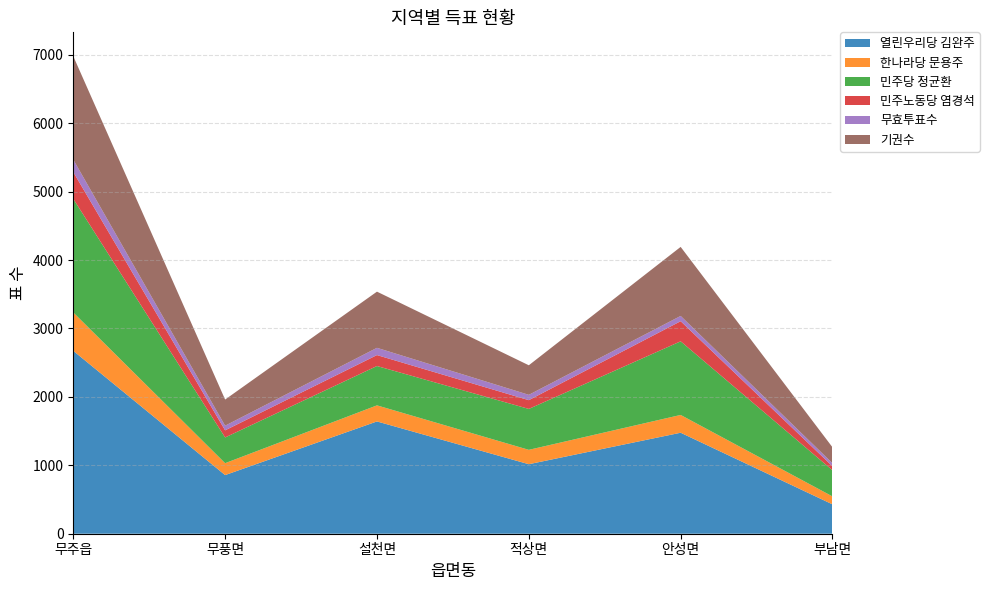

Reading left to right, transcribe all the data shown in this chart.

열린우리당 김완주: 무주읍=2673	무풍면=857	설천면=1641	적상면=1016	안성면=1476	부남면=429
한나라당 문용주: 무주읍=561	무풍면=174	설천면=235	적상면=210	안성면=260	부남면=116
민주당 정균환: 무주읍=1660	무풍면=376	설천면=575	적상면=598	안성면=1076	부남면=382
민주노동당 염경석: 무주읍=392	무풍면=104	설천면=160	적상면=128	안성면=294	부남면=58
무효투표수: 무주읍=182	무풍면=68	설천면=106	적상면=78	안성면=77	부남면=45
기권수: 무주읍=1511	무풍면=382	설천면=821	적상면=432	안성면=1009	부남면=233